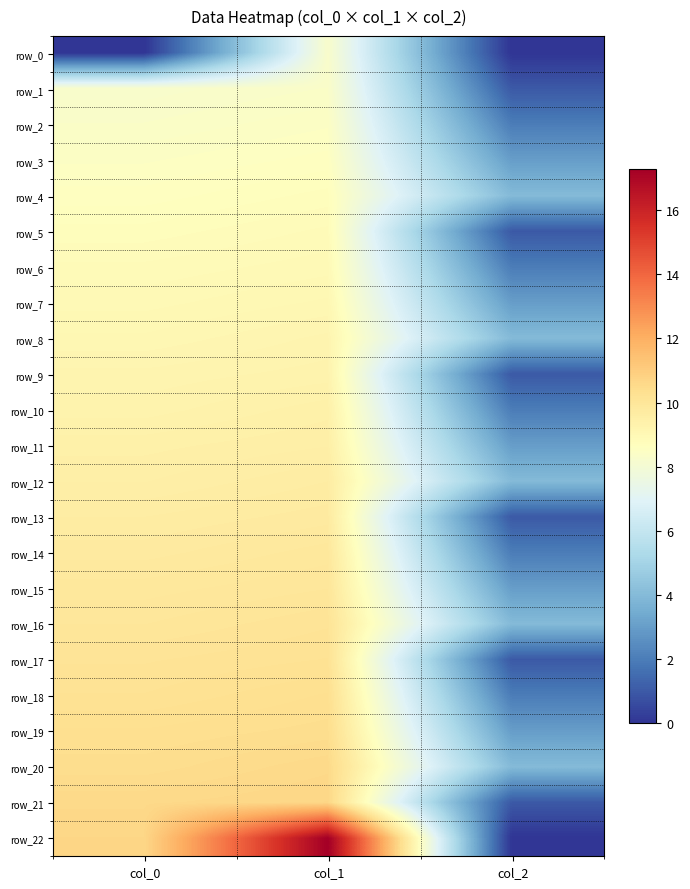

List the labels in order of row_0 value, smallest first.

col_0, col_2, col_1